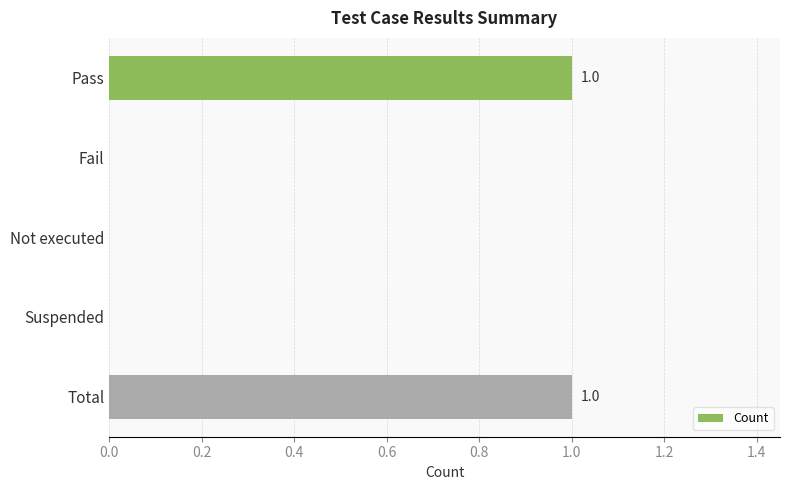

The chart shows a value of 0 at Total. True or false?

False